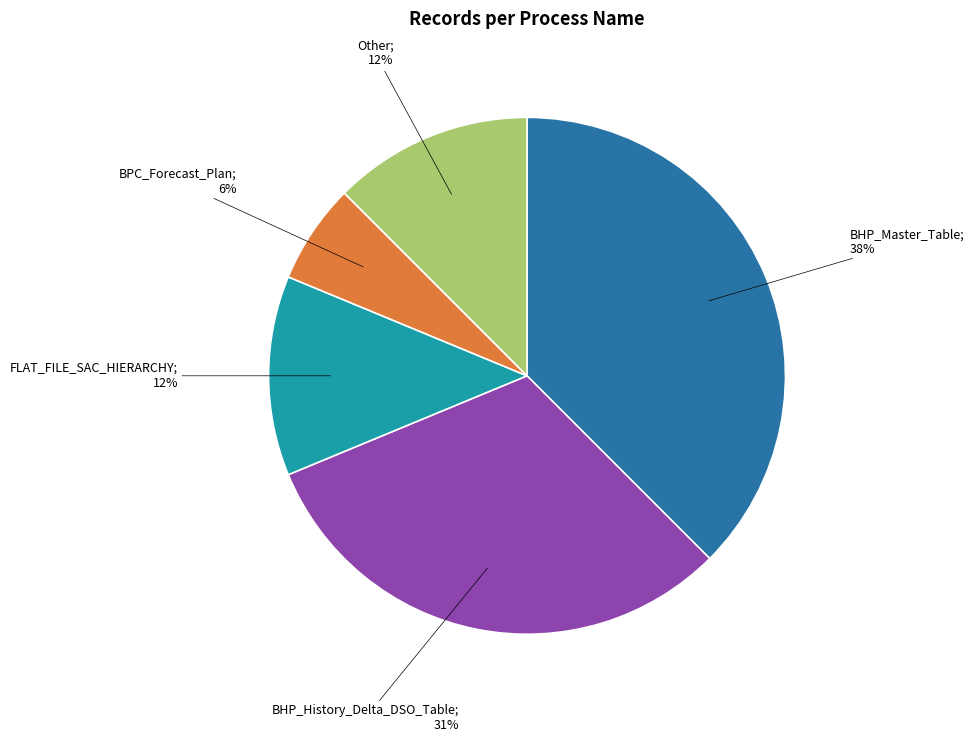

Is there a majority slice in this chart?

No